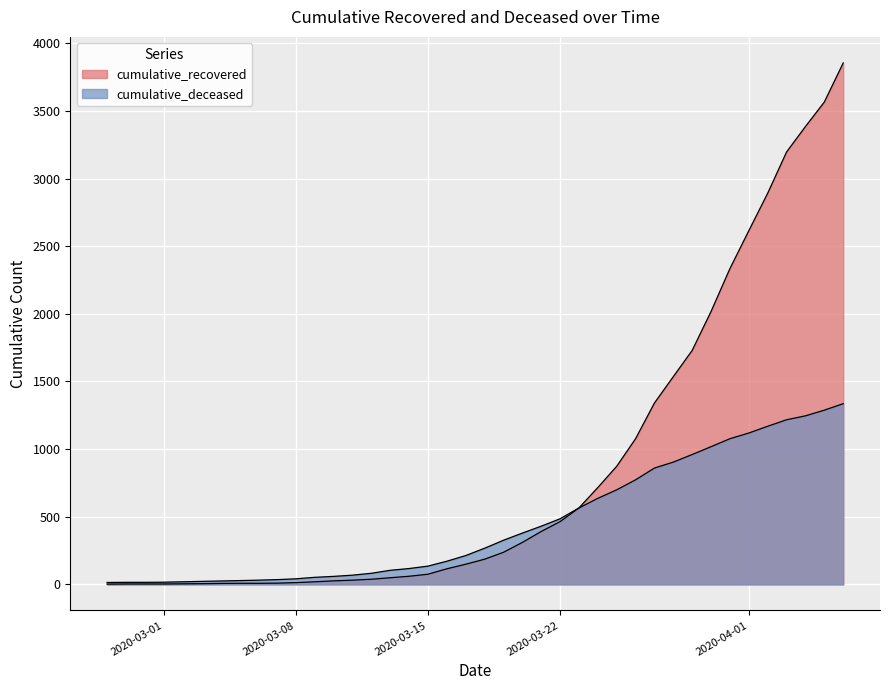

Rank the series by their average value, from lowest to highest.

cumulative_deceased, cumulative_recovered